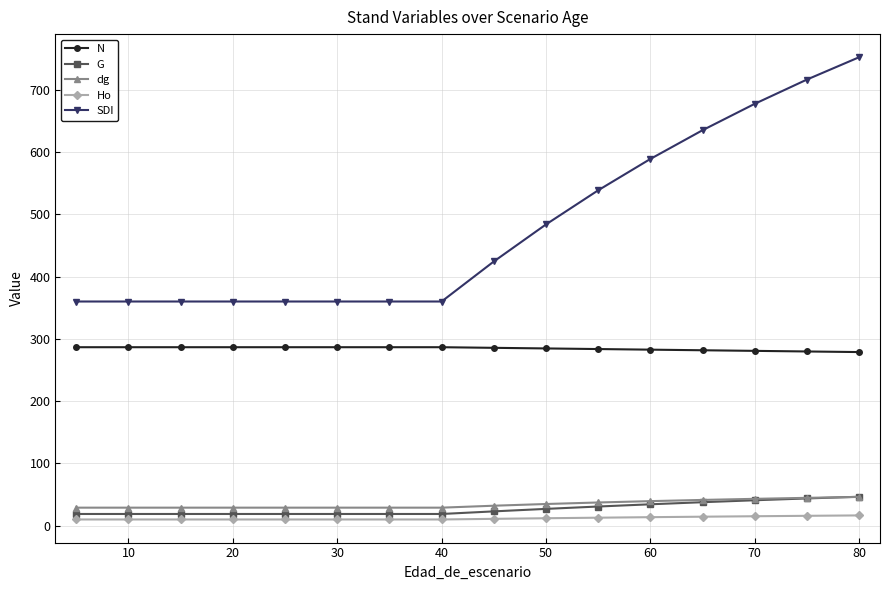

Which series has the largest total across all categories?

SDI